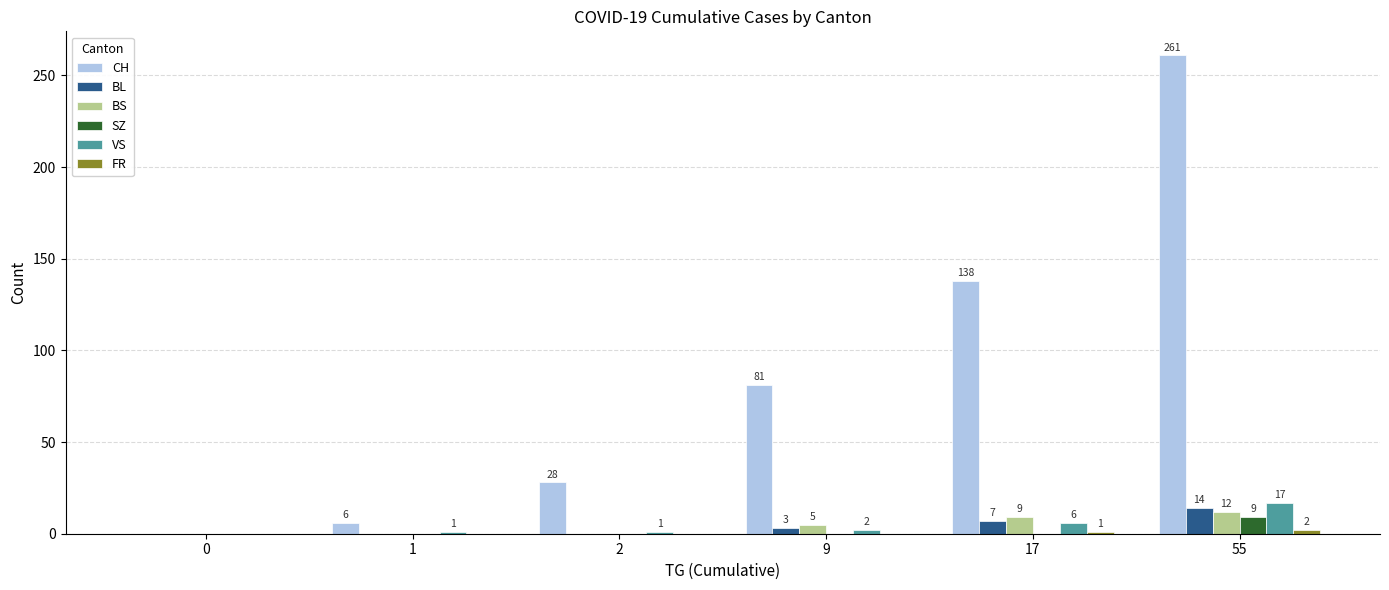

Which series has the widest spread of values?

CH